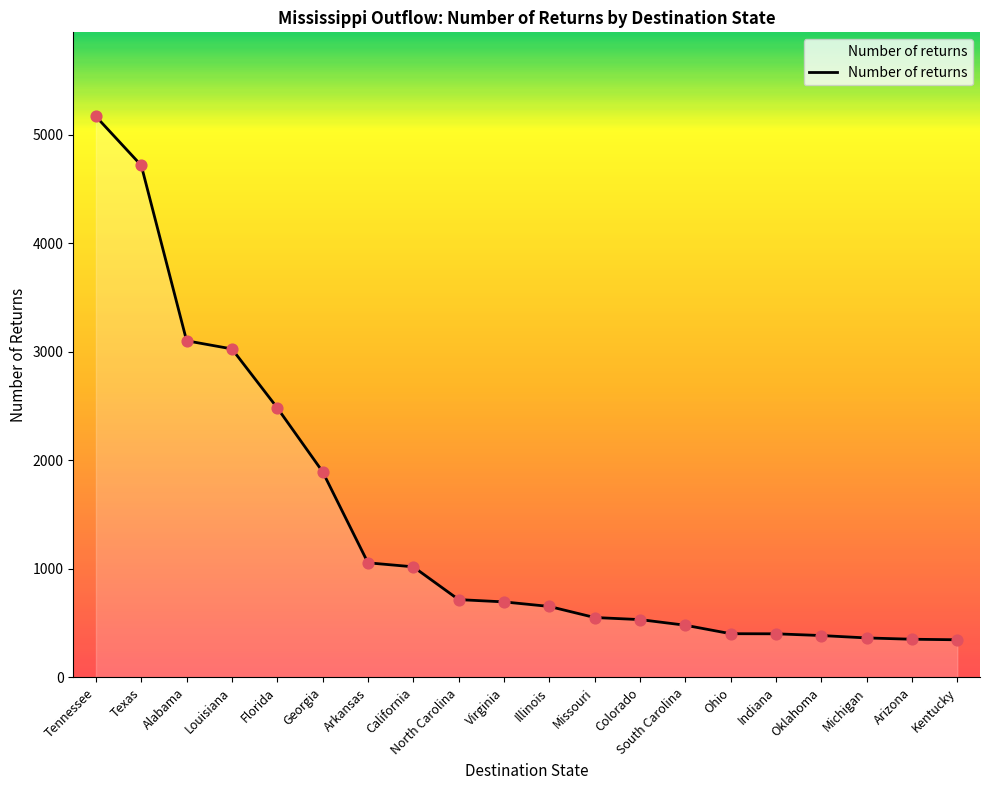

Approximately how many times larger is the value at Illinois compared to Georgia?

0.3